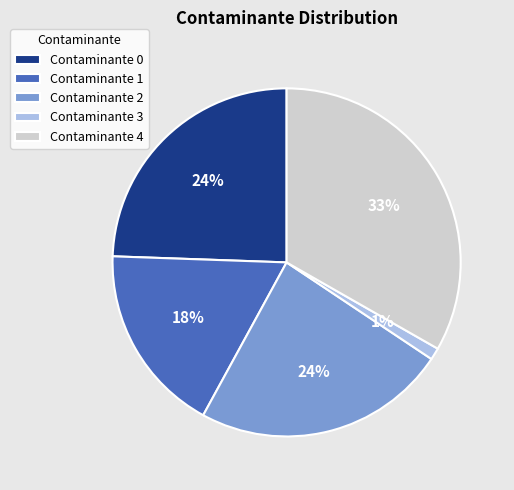

Does any single category account for the majority?

No